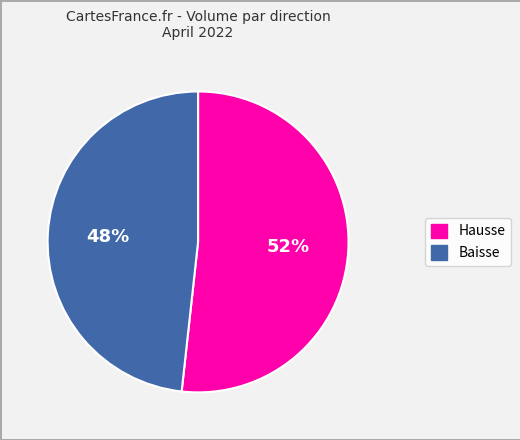

To the nearest percent, what is the average slice percentage?

50%